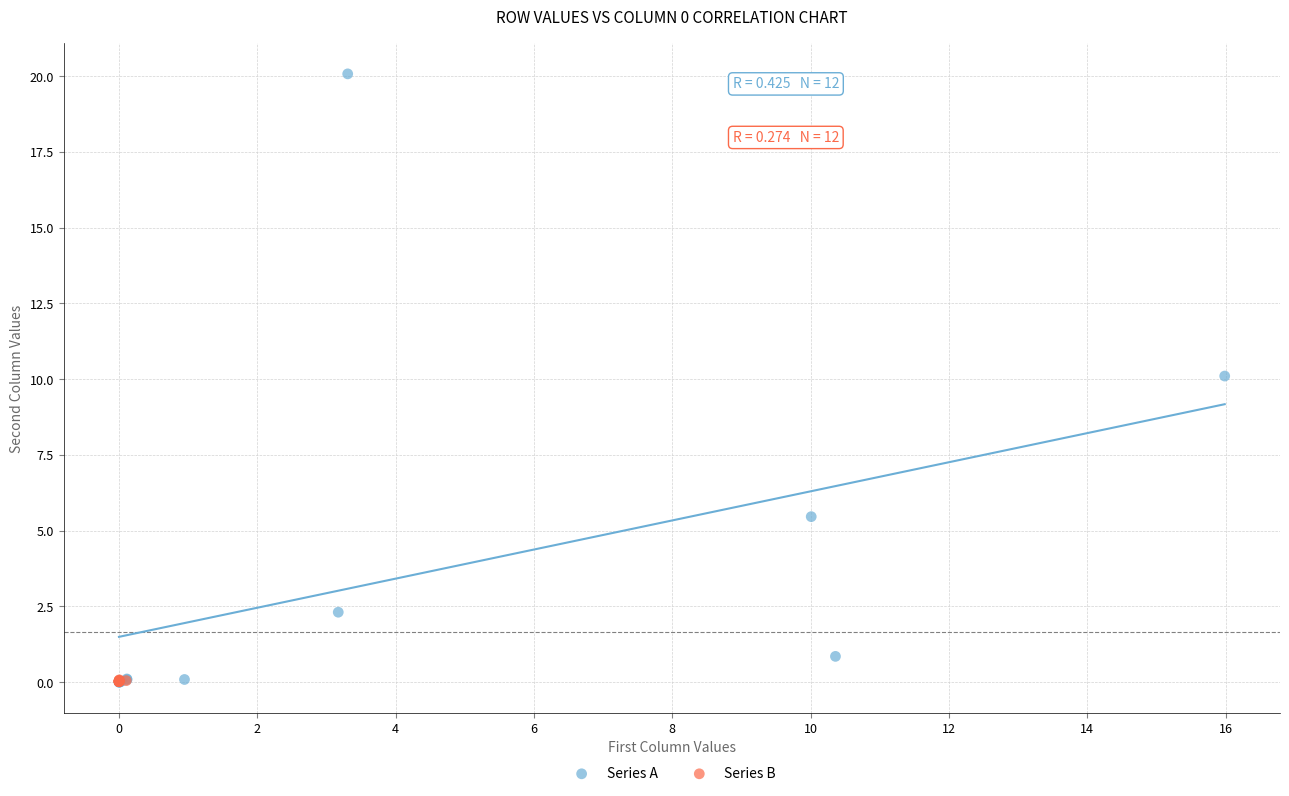

Which series has the widest spread of Y values?

Series A